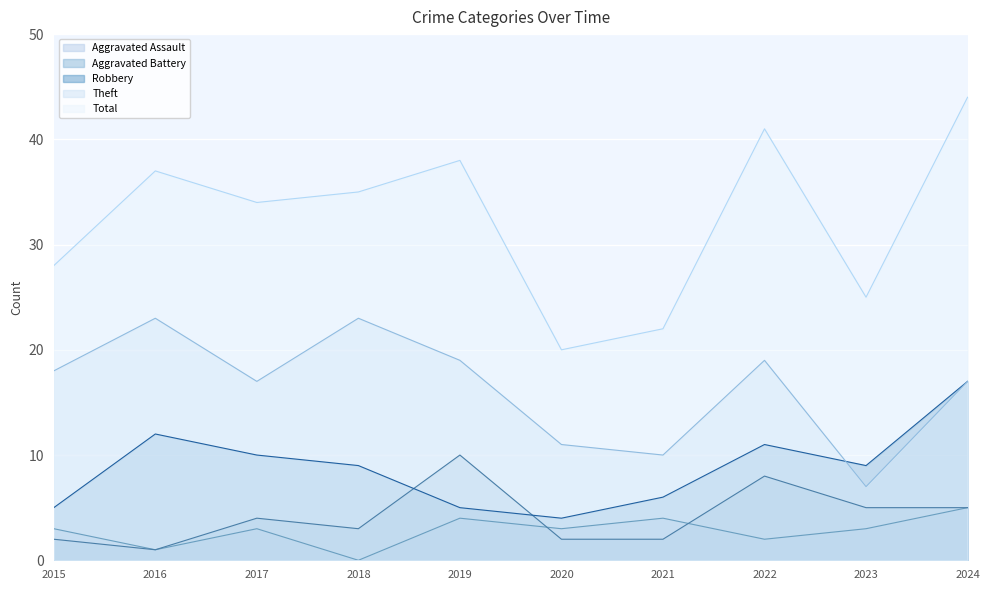

Between 2016 and 2023, which is larger?

2023